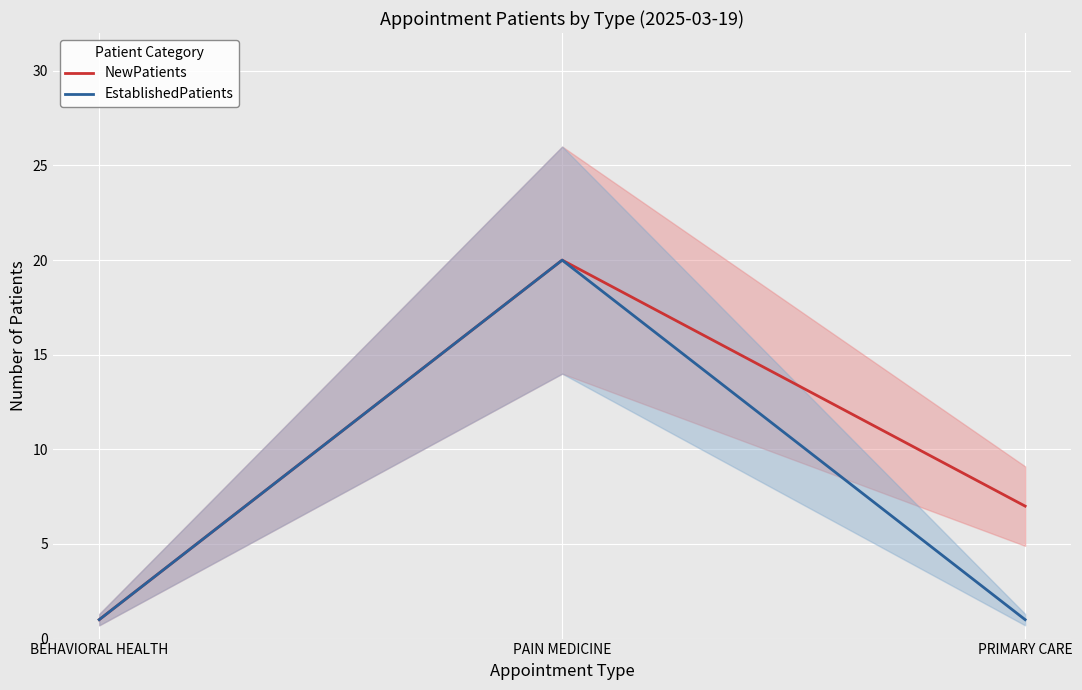

At which category is the sum across all series the highest?

PAIN MEDICINE